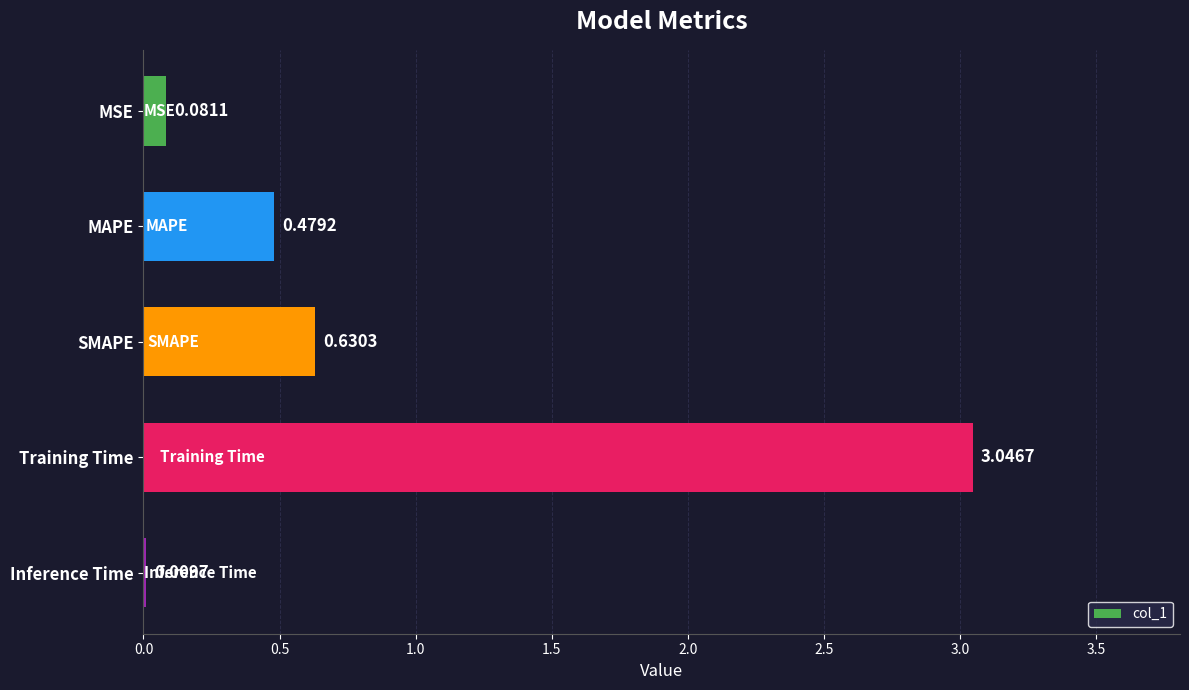

Between SMAPE and MAPE, which is larger?

SMAPE